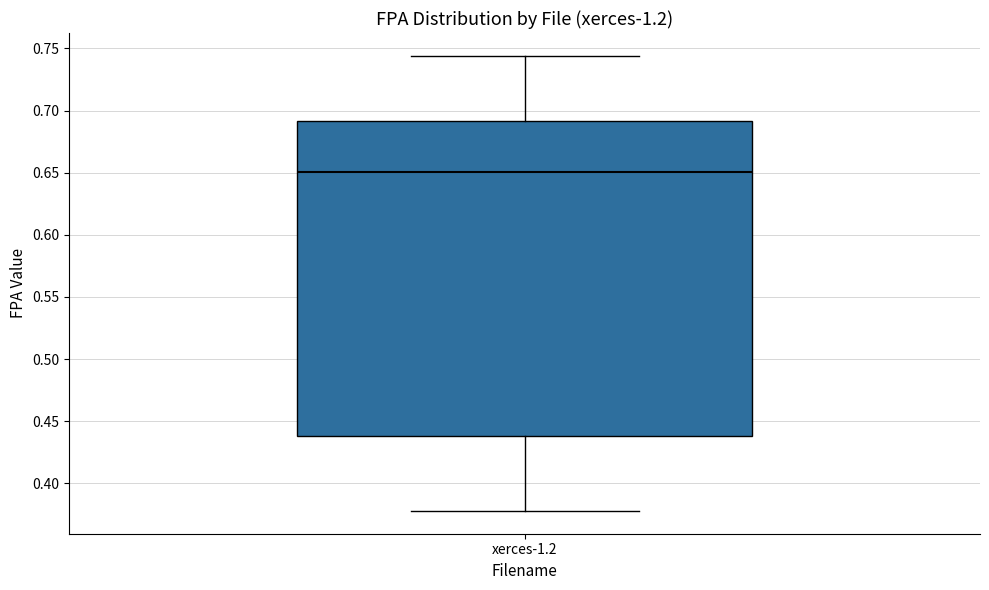

Read this box plot against the y-axis: the position of the median line, the range covered by the box, and the ends of both whiskers. The values are not printed on the chart, so give them approximately, as read against the axis.

median 0.650, box 0.440 to 0.690, whiskers 0.380 to 0.745